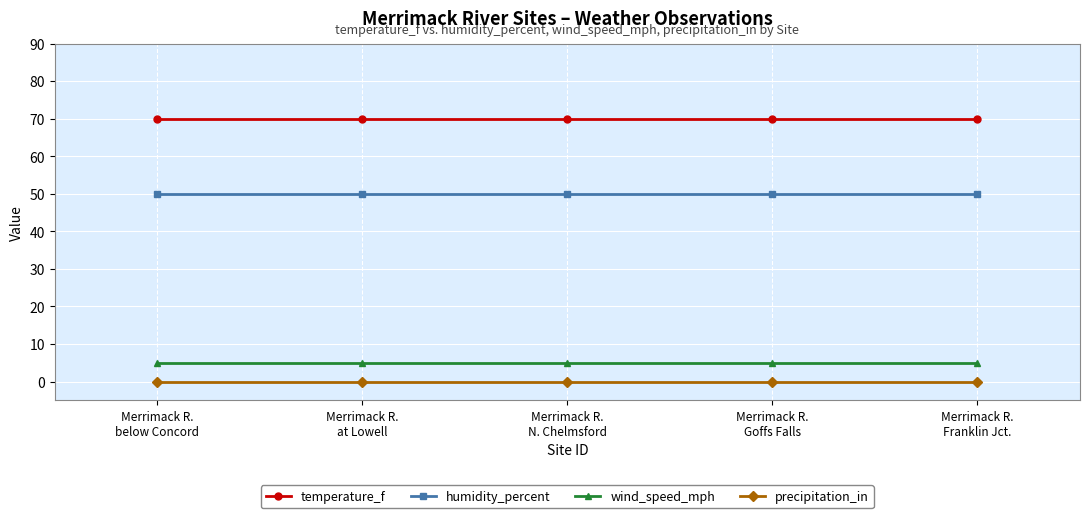

Rank the series at Merrimack R.
Franklin Jct. from highest to lowest value.

temperature_f, humidity_percent, wind_speed_mph, precipitation_in